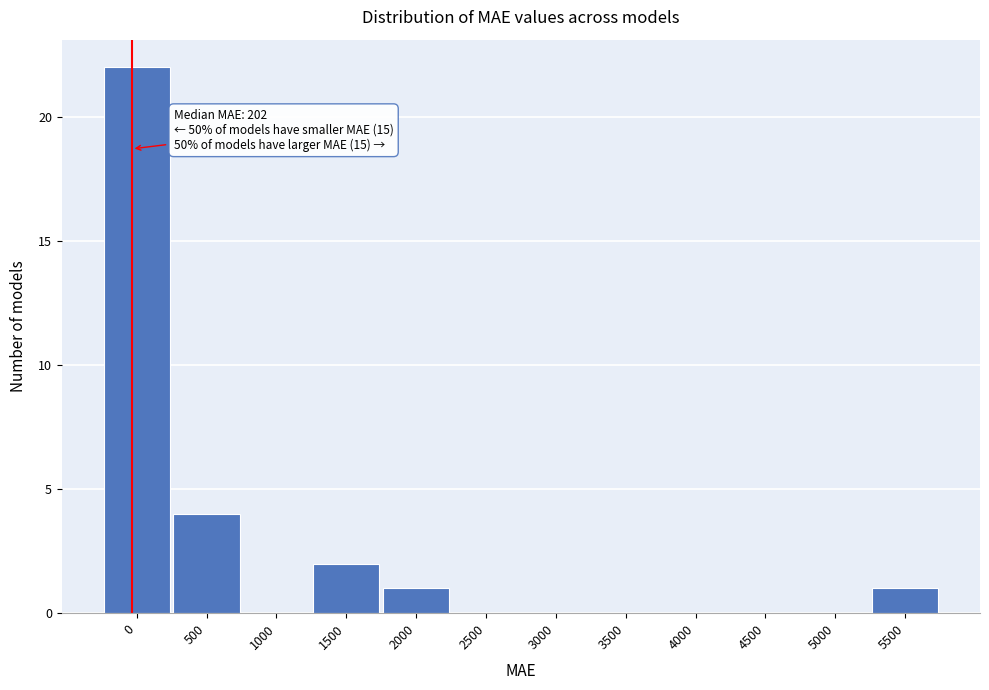

Reading left to right, what are all the values shown in this chart?

0=22	500=4	1000=0	1500=2	2000=1	2500=0	3000=0	3500=0	4000=0	4500=0	5000=0	5500=1